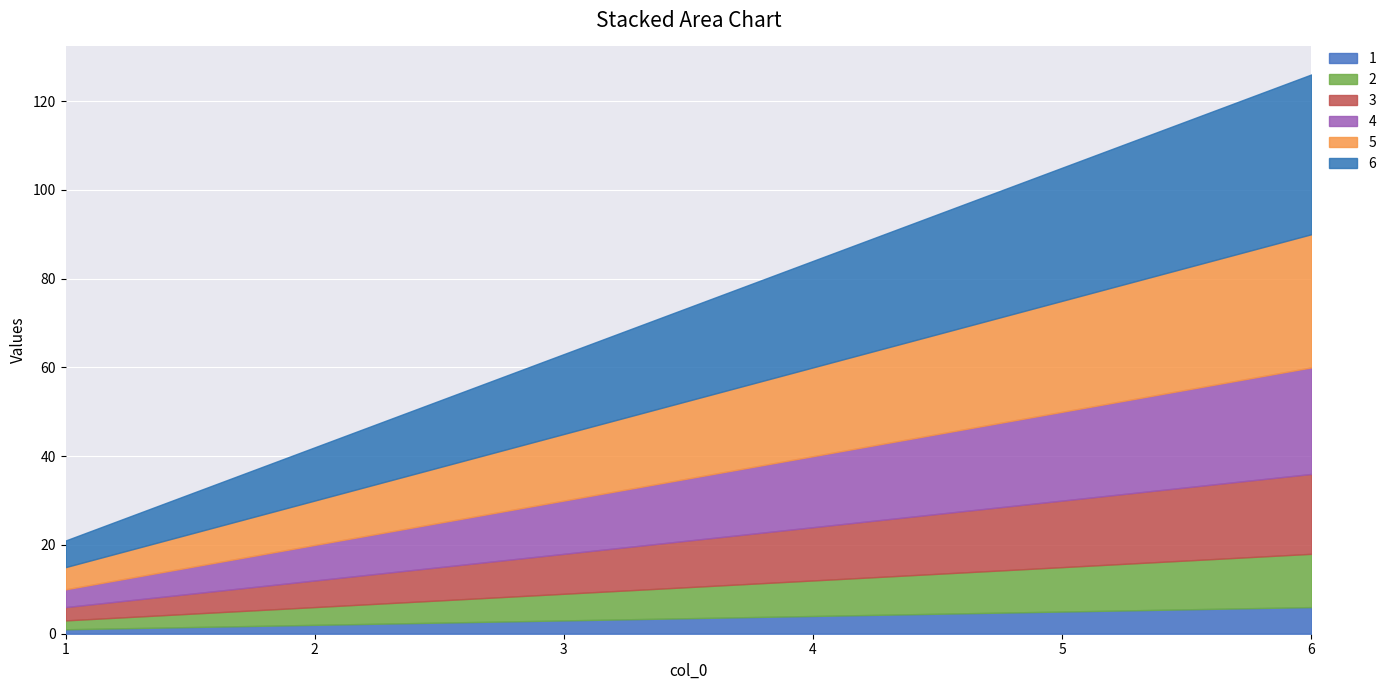

How many lines are shown in the chart?

6